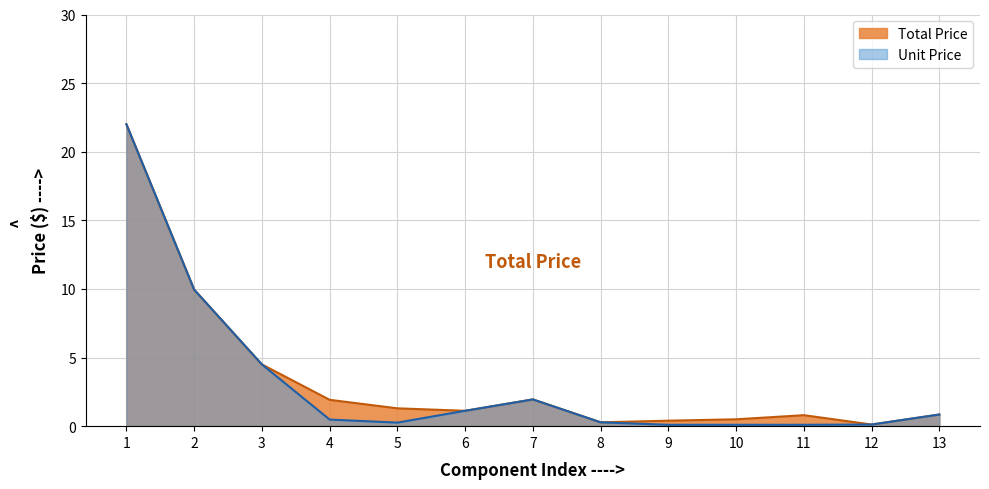

List the series in order of their overall mean, highest first.

Total Price, Unit Price